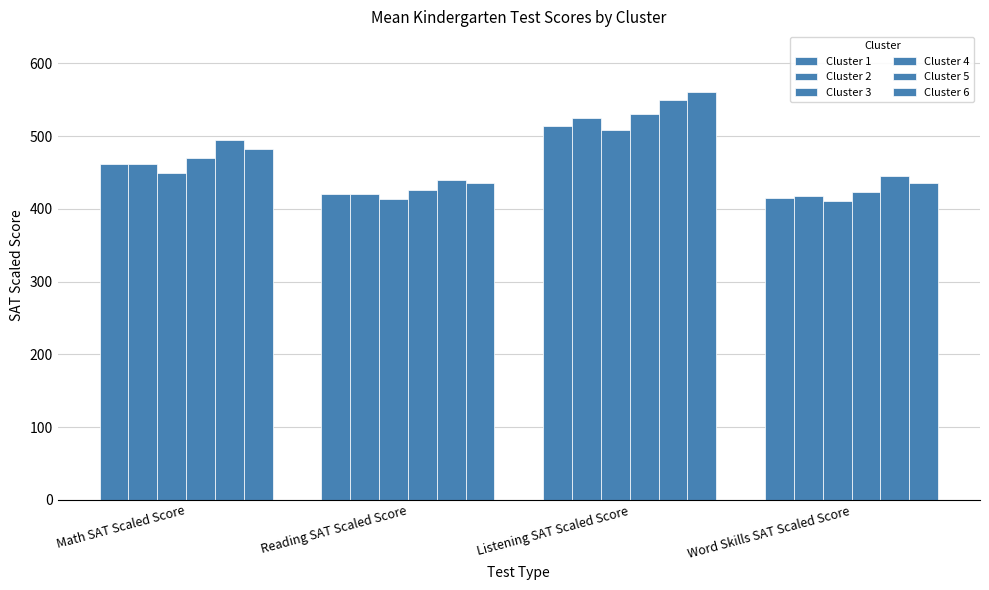

Which series has the largest range (max minus min)?

Cluster 6